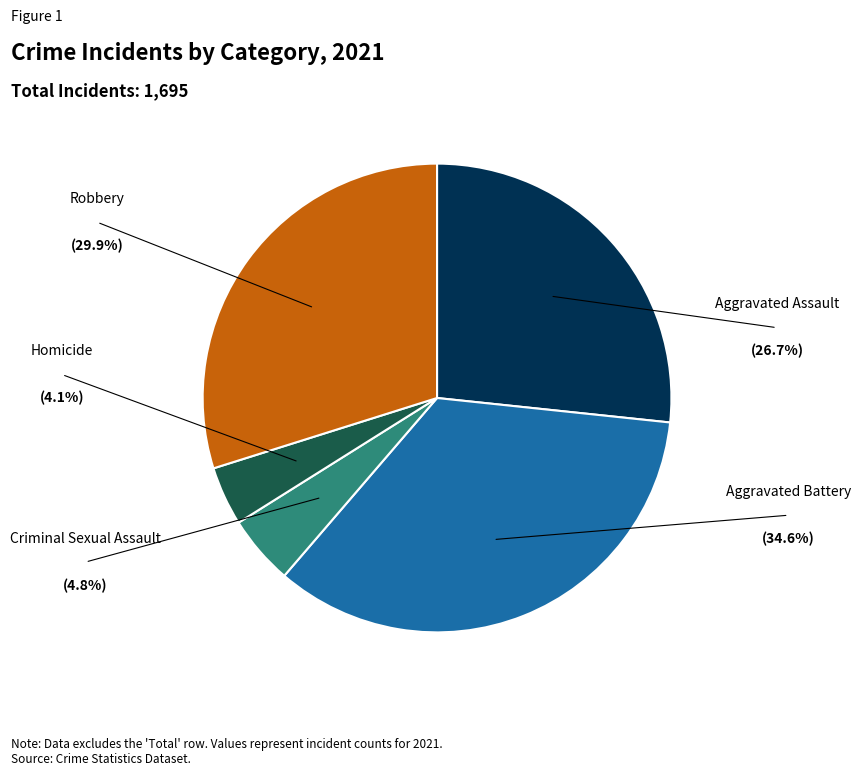

Is there a majority slice in this chart?

No